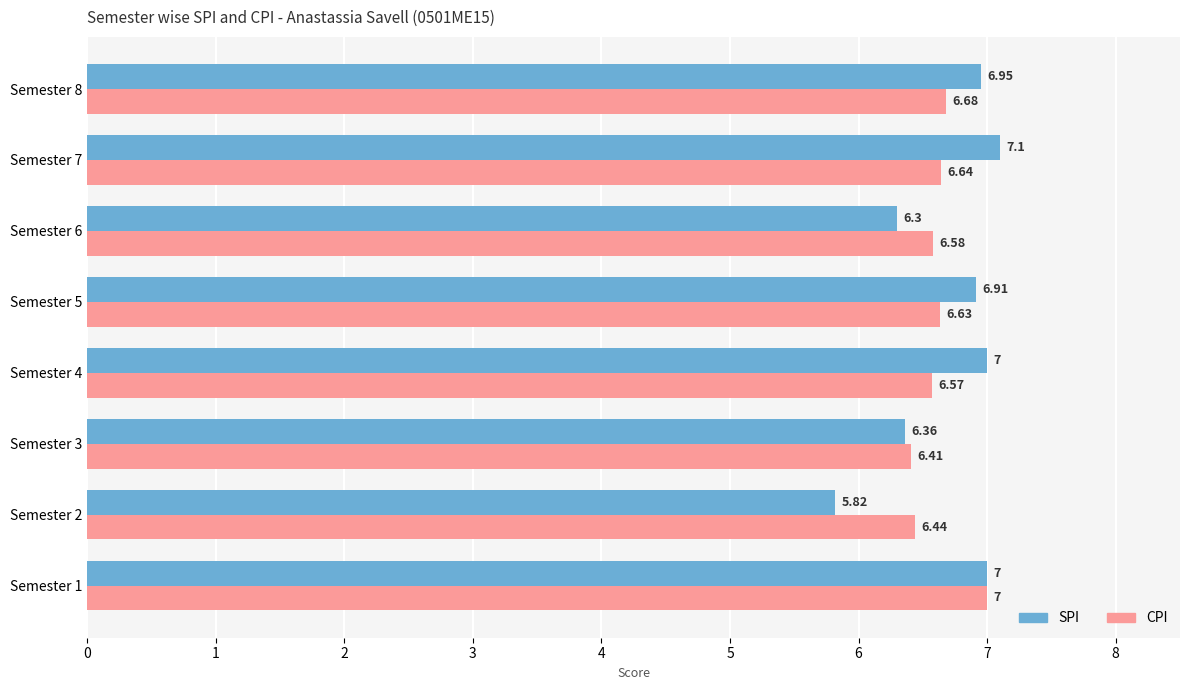

Between Semester 1 and Semester 6, which series saw the biggest shift?

SPI